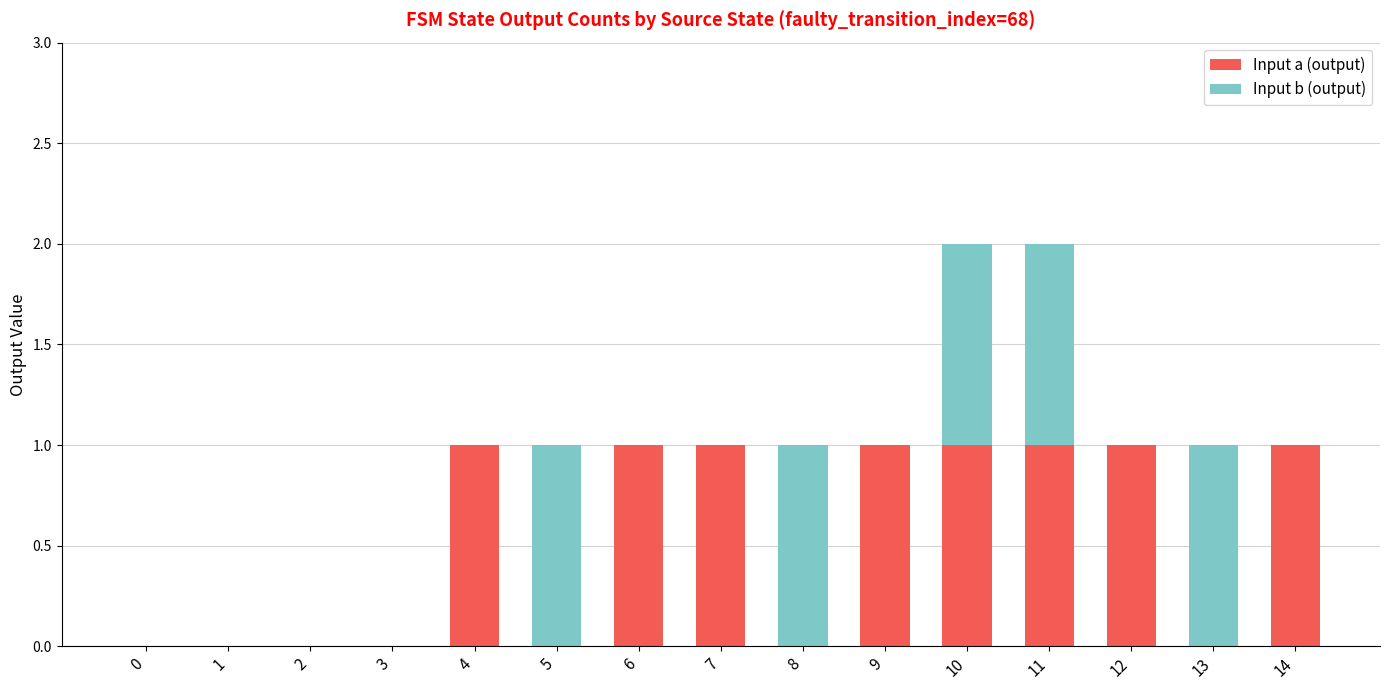

What is the sum of all Input a (output) values?

8